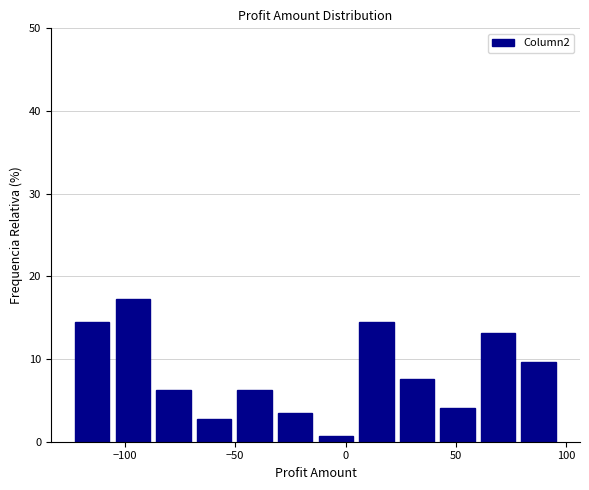

Read against the x-axis, roughly where is the centre of the tallest bar?

-95